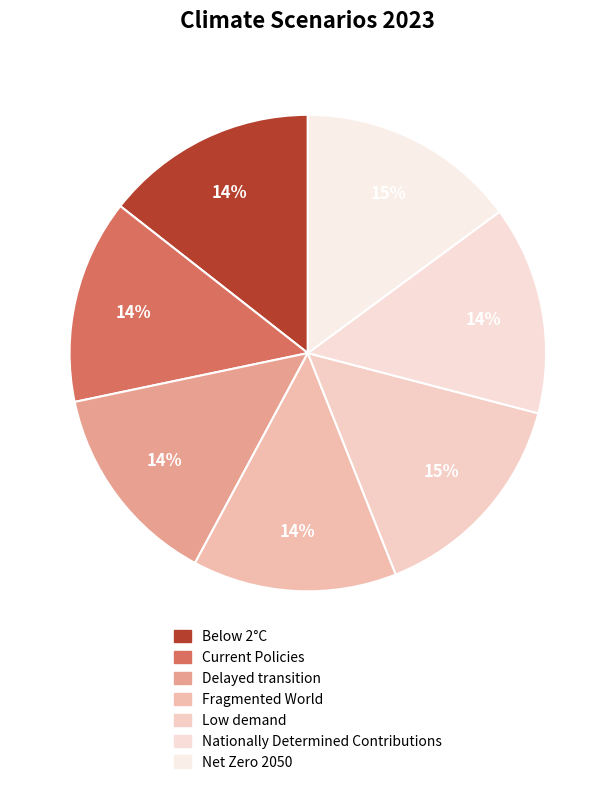

How many segments does this pie chart have?

7